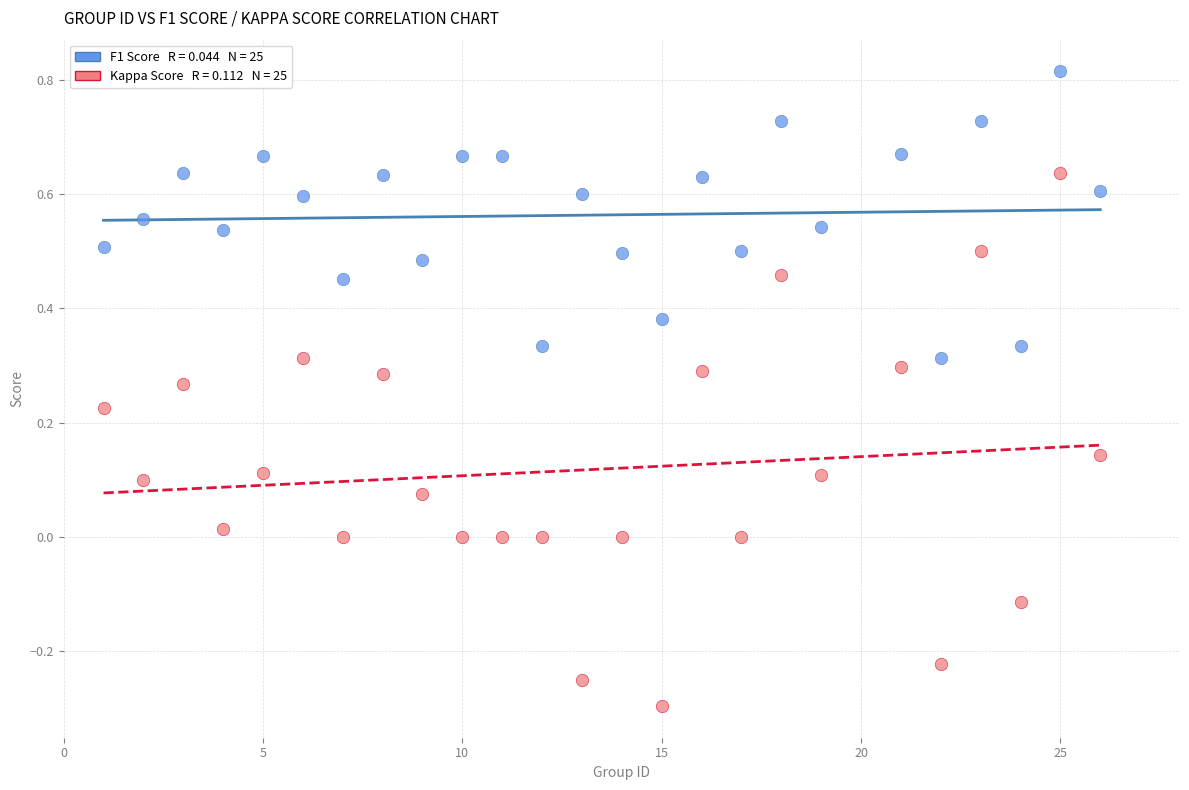

Across all data points, what is the range of X values (max minus min)?

25.0